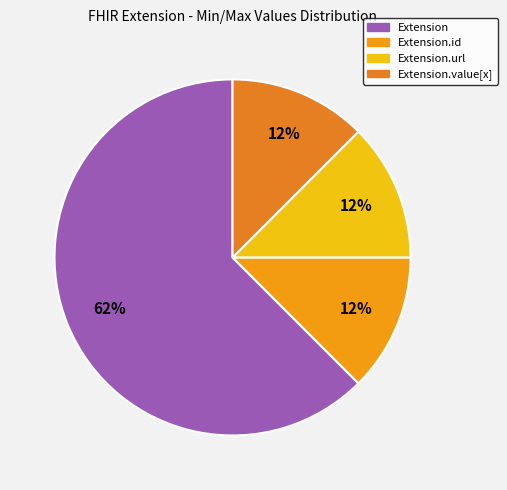

The Extension.value[x] slice represents 63% of the pie. True or false?

False